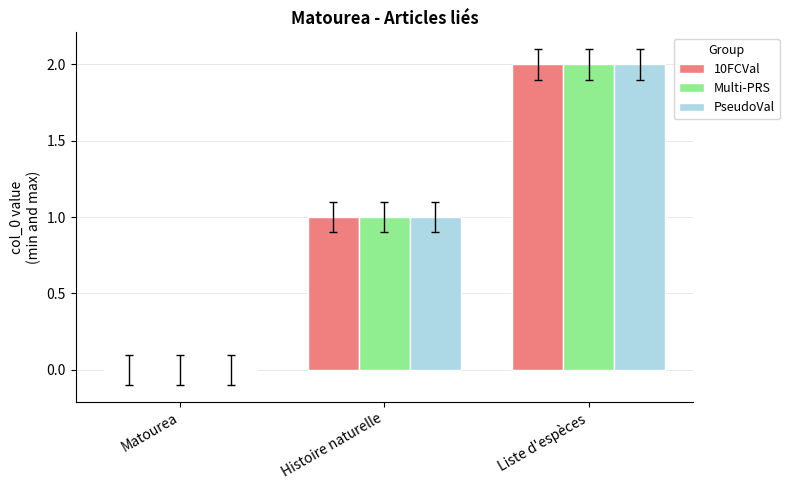

Which category has the highest value across all series?

Liste d'espèces